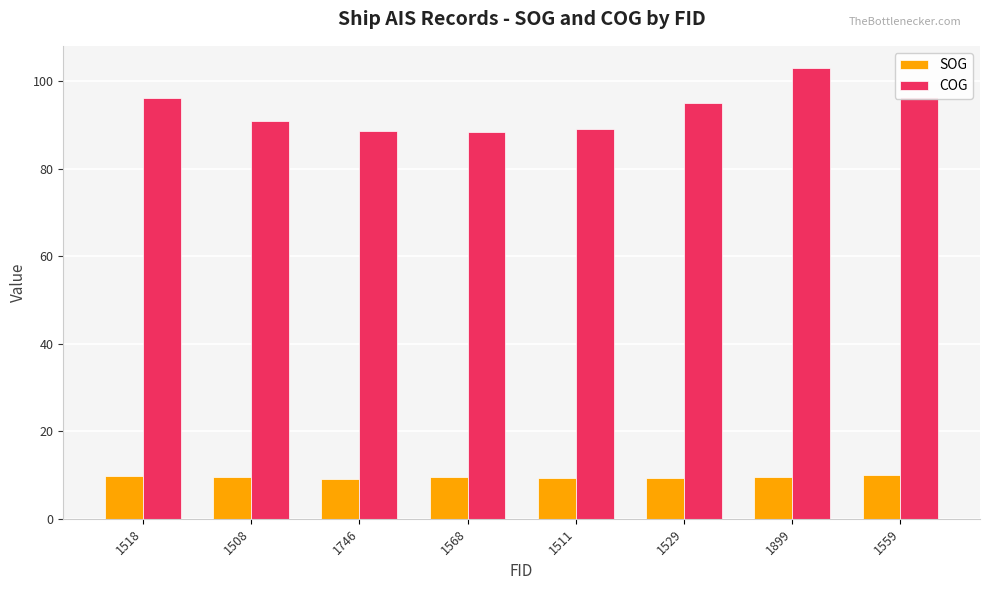

Is the value of COG at 1511 greater than the value of SOG at 1508?

Yes